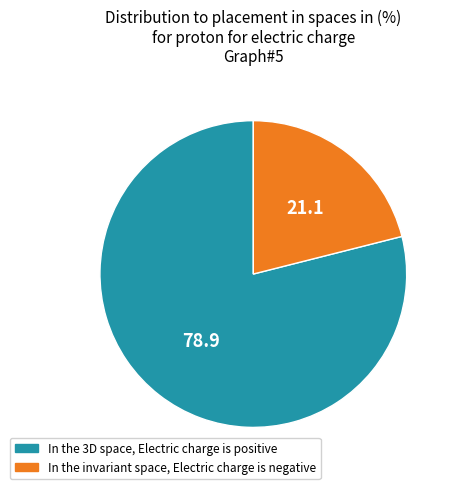

Is there a majority slice in this chart?

Yes